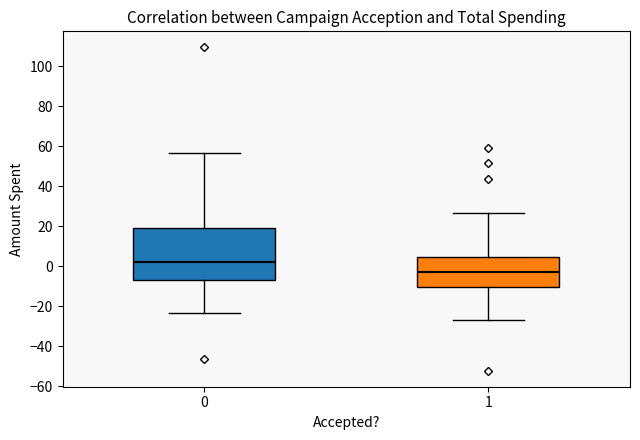

Where is the lower edge of the box at x = 1 on the y-axis? The values are not printed on the chart, so give them approximately, as read against the axis.

-10